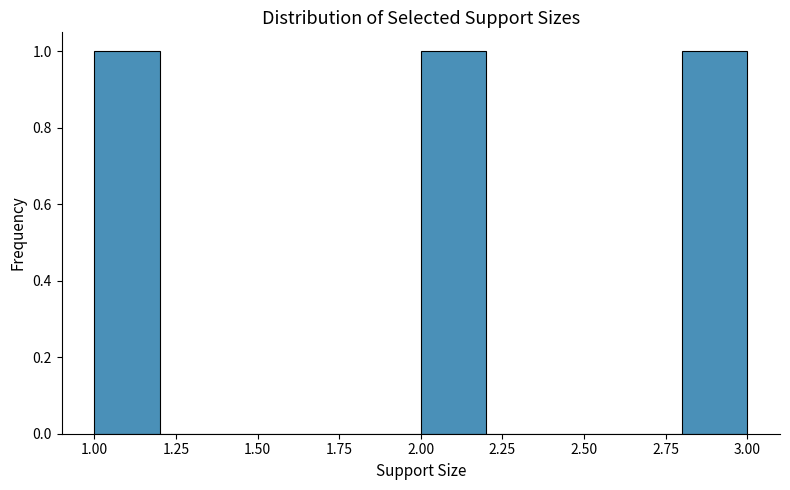

Reading left to right, transcribe this chart: for each bar, give the range it covers on the x-axis and its height. The values are not printed on the chart, so give them approximately, as read against the axis.

1.0 to 1.2: 1
1.2 to 1.4: 0
1.4 to 1.6: 0
1.6 to 1.8: 0
1.8 to 2.0: 0
2.0 to 2.2: 1
2.2 to 2.4: 0
2.4 to 2.6: 0
2.6 to 2.8: 0
2.8 to 3.0: 1